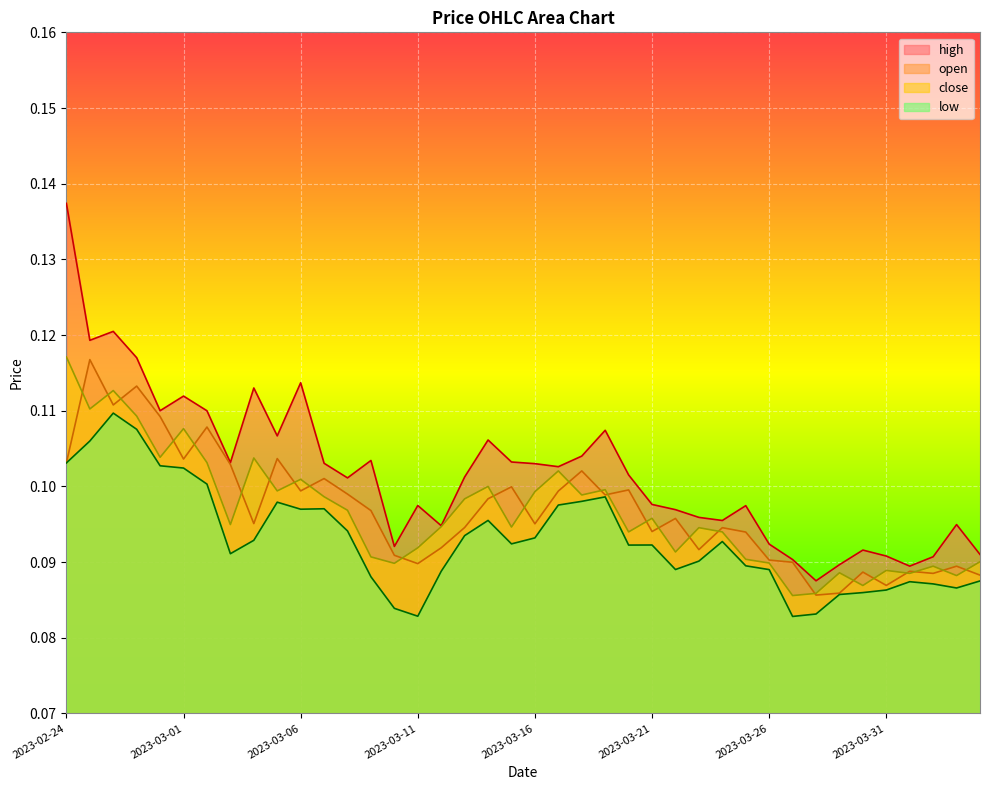

Where is the first local maximum for high?

2023-02-26